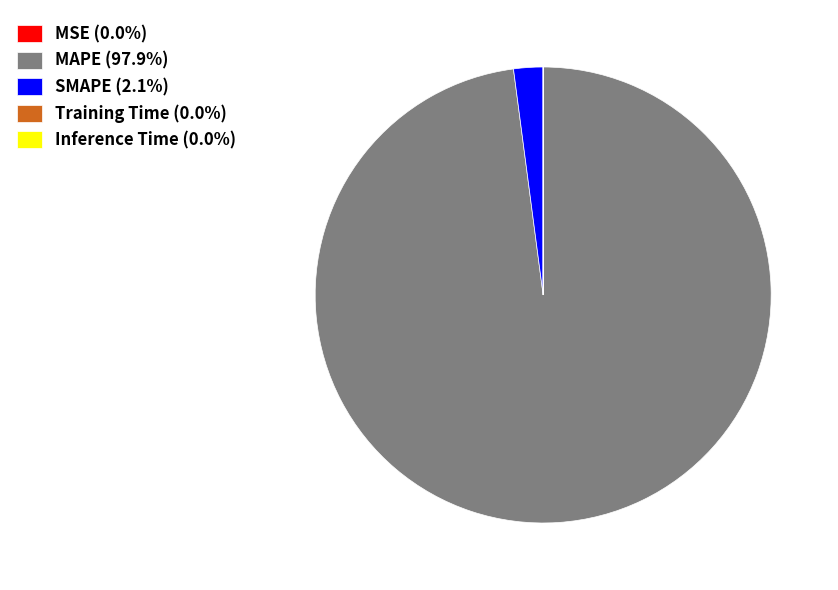

Combined, do SMAPE (2.1%) and MAPE (97.9%) account for over 50%?

Yes